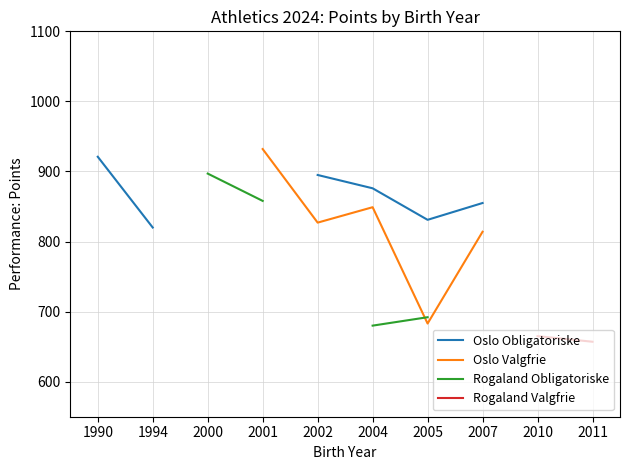

Which category has the highest value in the Oslo Obligatoriske series?

1990